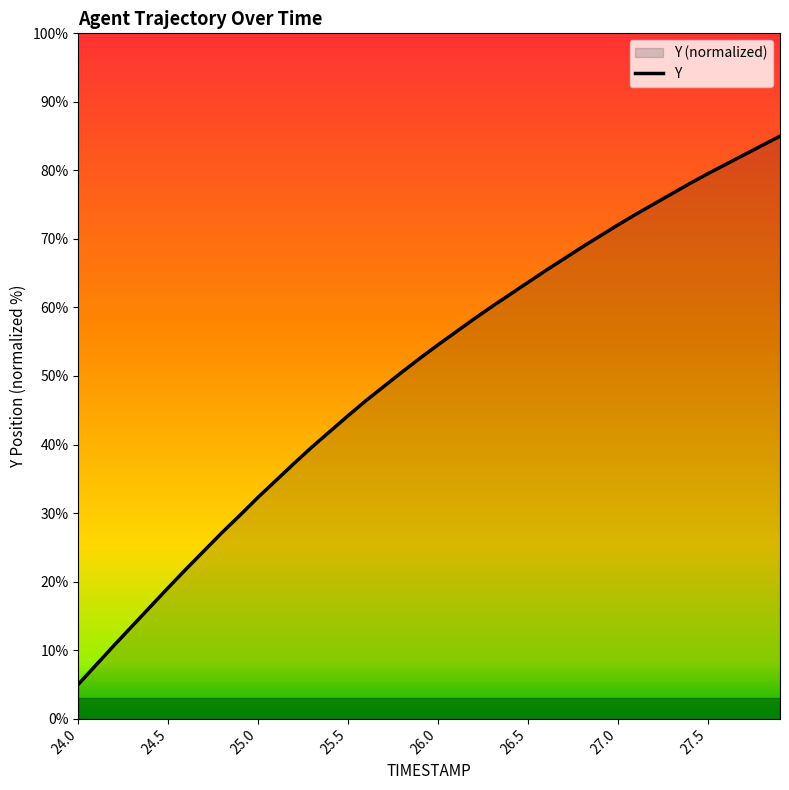

What value does the data have at 26.8?

68.8